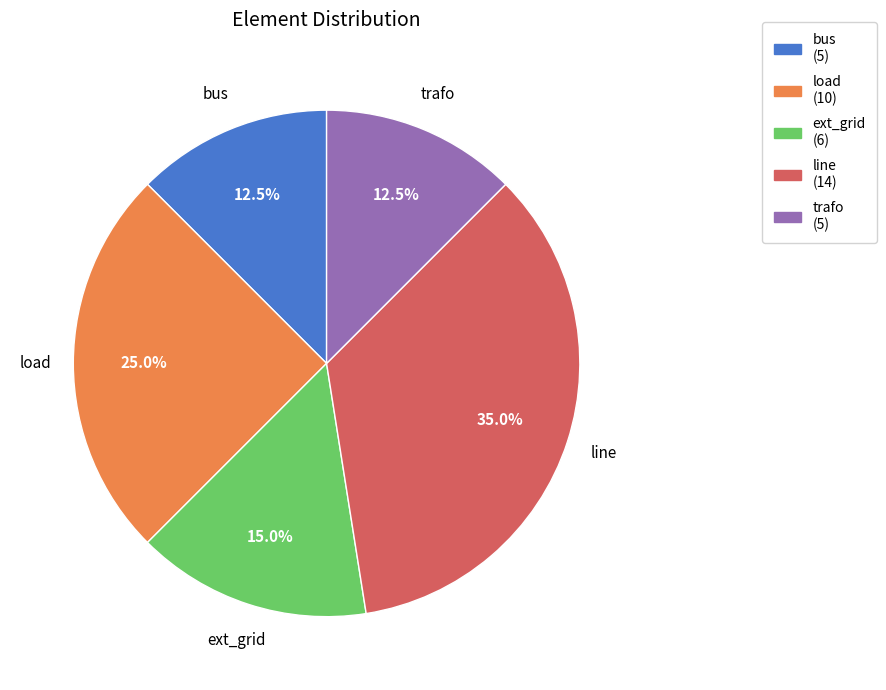

How many slices are in this pie chart?

5